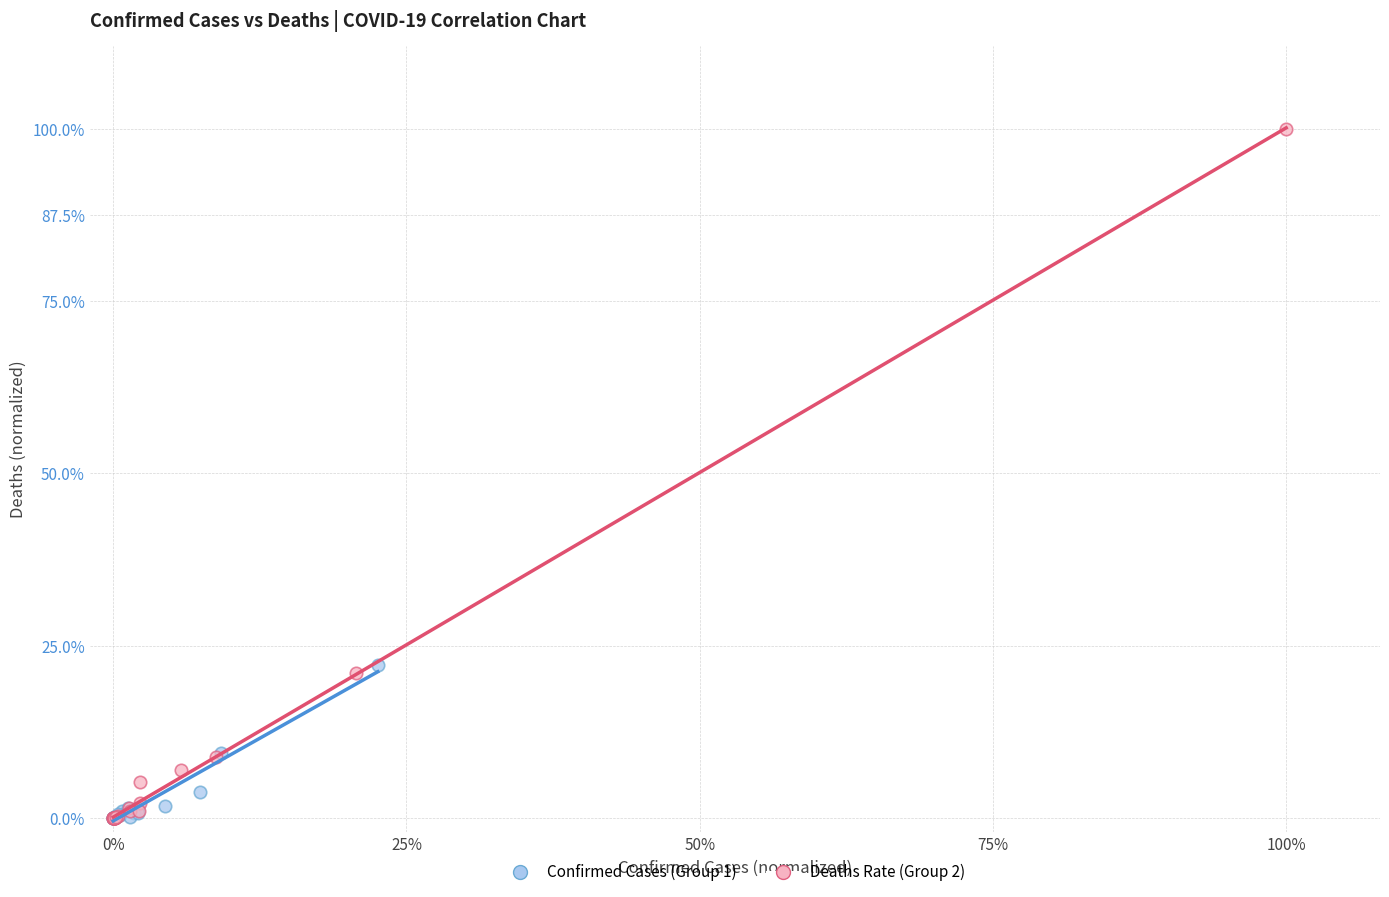

What are all the series names shown in the legend?

Confirmed Cases (Group 1), Deaths Rate (Group 2)